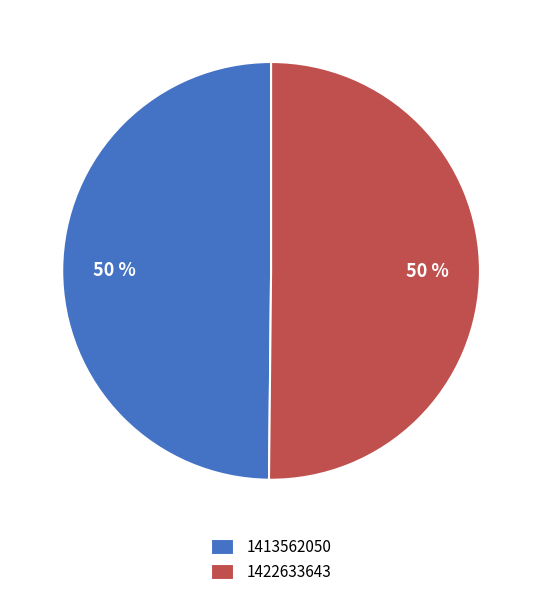

Is it true that 1422633643 is 44% of the pie?

False